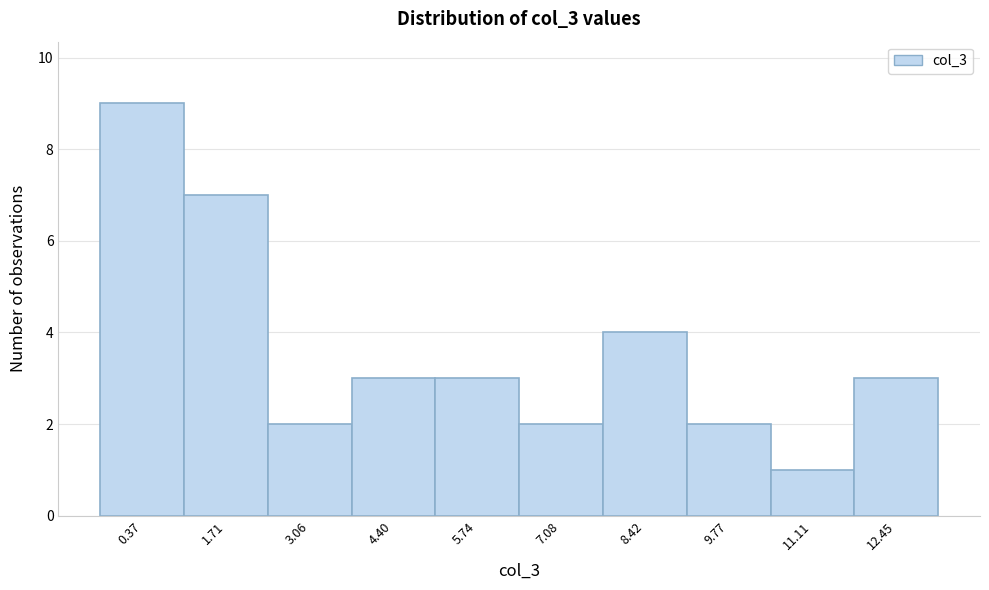

Reading right to left, extract all data points from this chart.

12.45=3	11.11=1	9.77=2	8.42=4	7.08=2	5.74=3	4.40=3	3.06=2	1.71=7	0.37=9